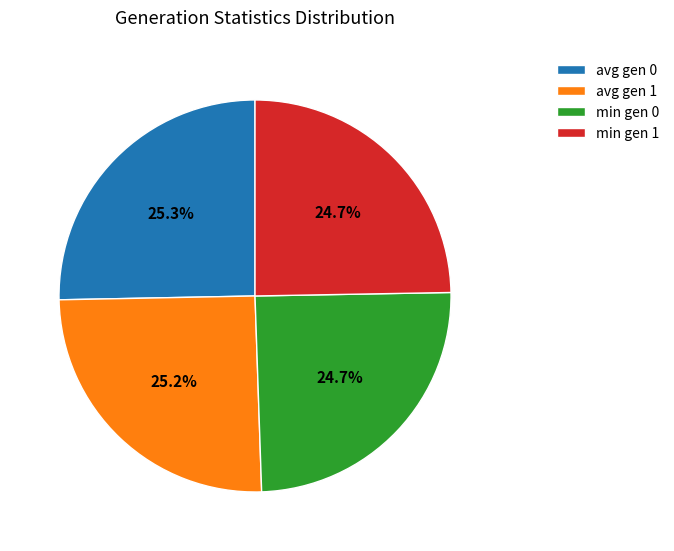

True or false: avg gen 0 accounts for 33% of the total.

False